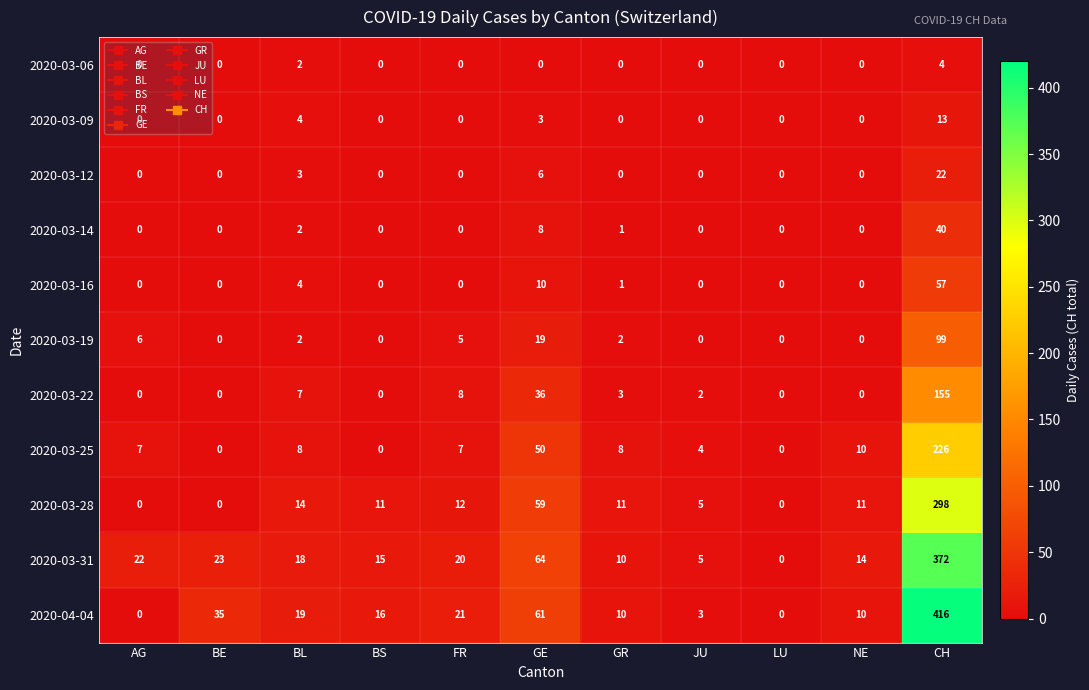

How many distinct data groups are displayed?

11